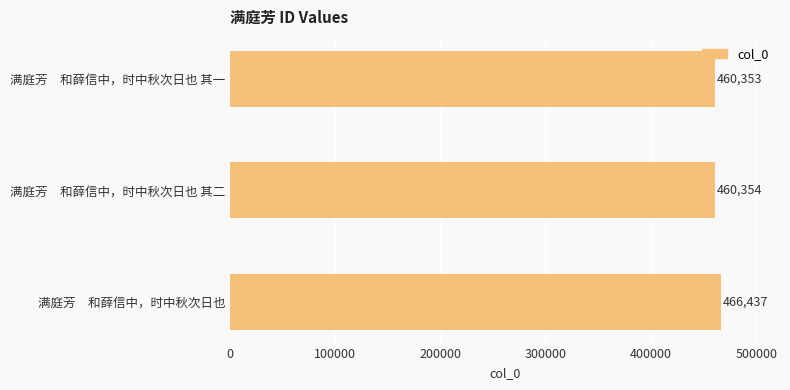

Are the bars horizontal?

Yes